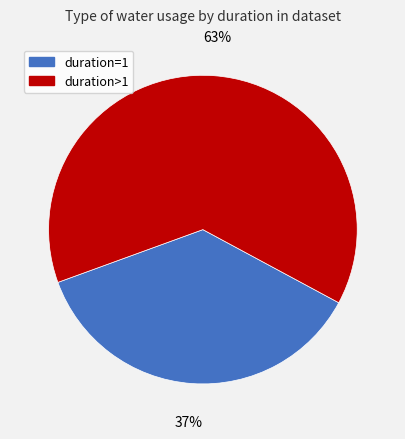

Is there any slice that represents more than half of the pie?

Yes